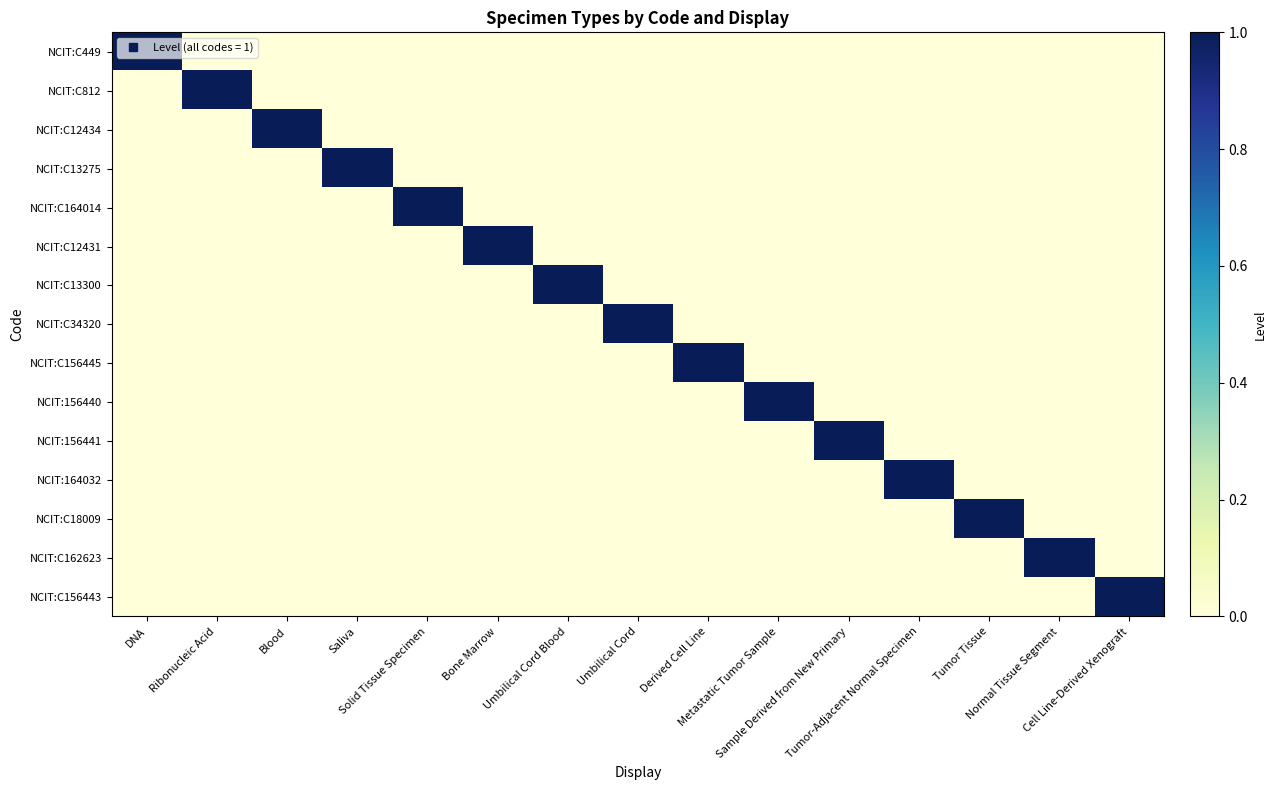

Which series has the largest total across all categories?

NCIT:C449